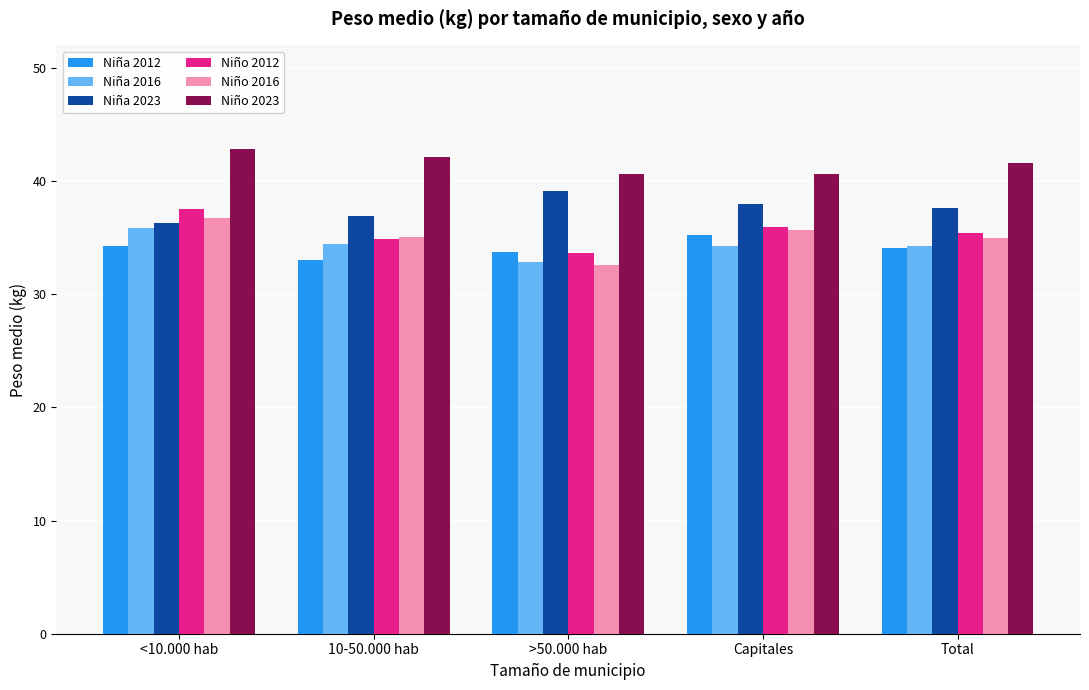

What is the spread (max minus min) of values at >50.000 hab?

8.0